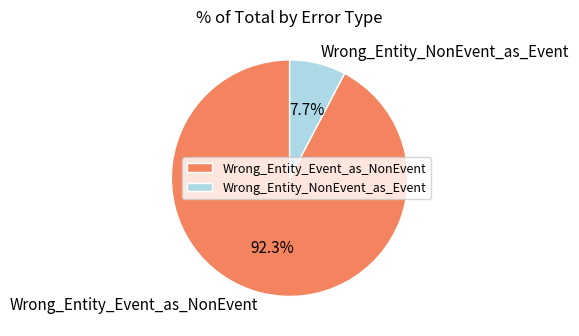

Count the number of slices in the pie.

2